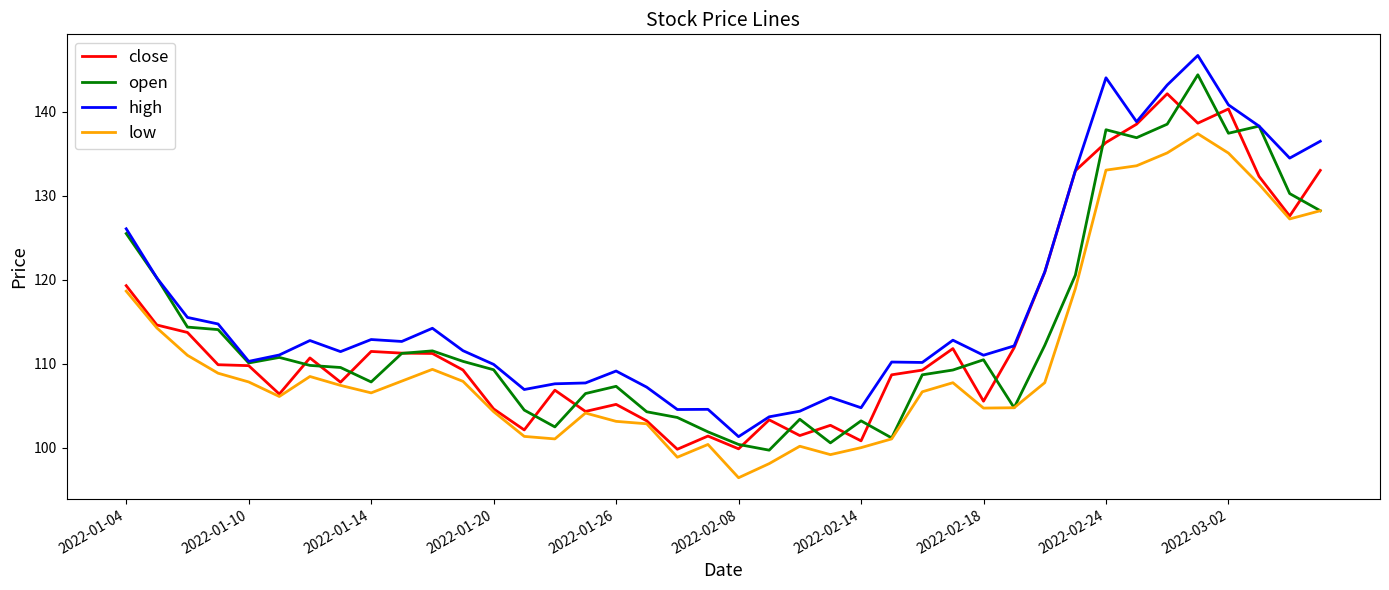

In high, how many points are lower than both neighbors (excluding endpoints)?

11